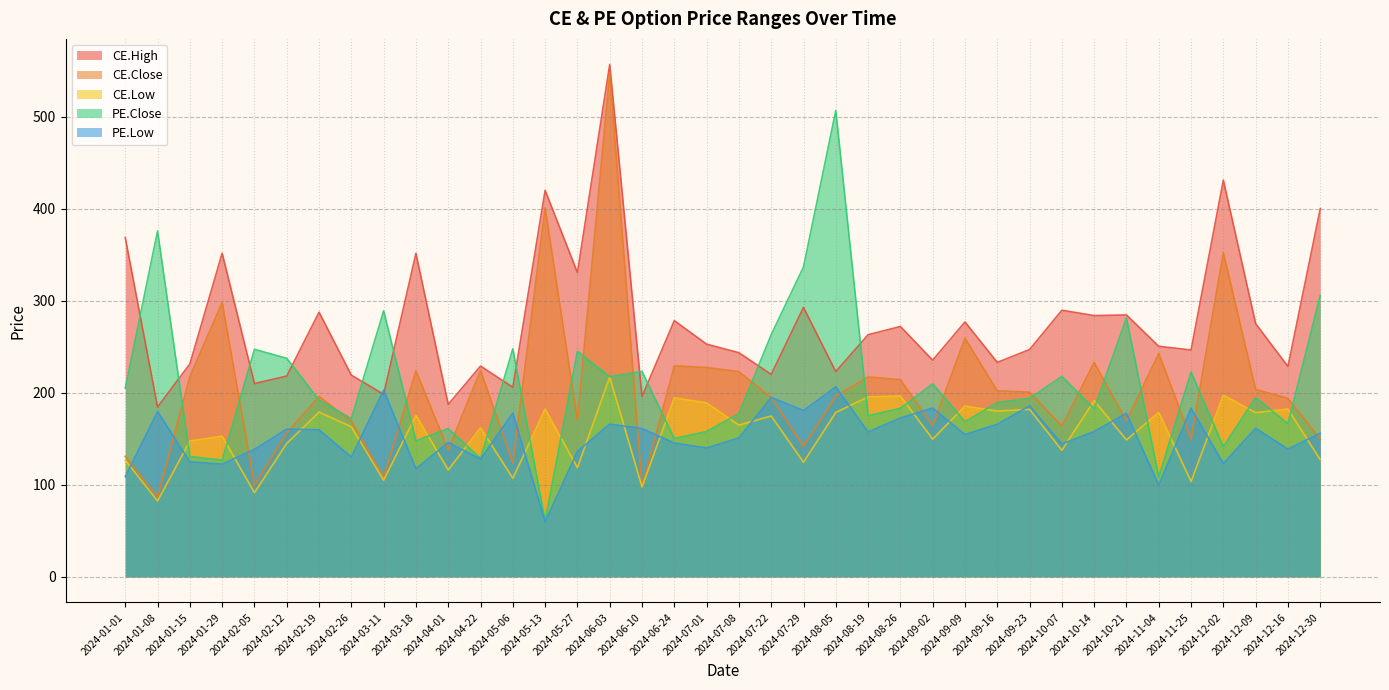

What is the difference between the CE.Low values at 2024-01-08 and 2024-06-03?

134.7